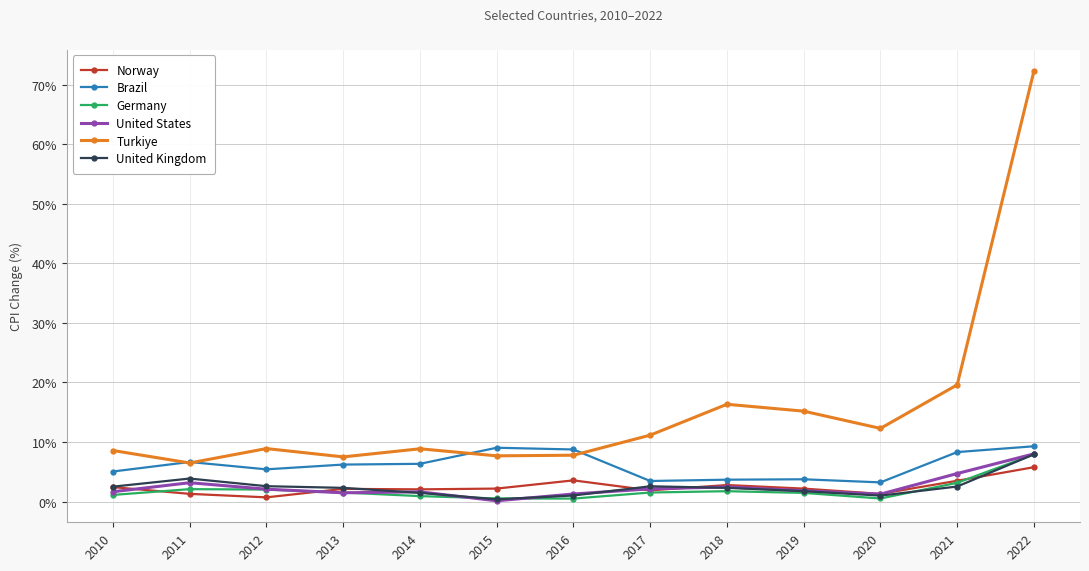

Which label corresponds to the largest value in the chart?

2022